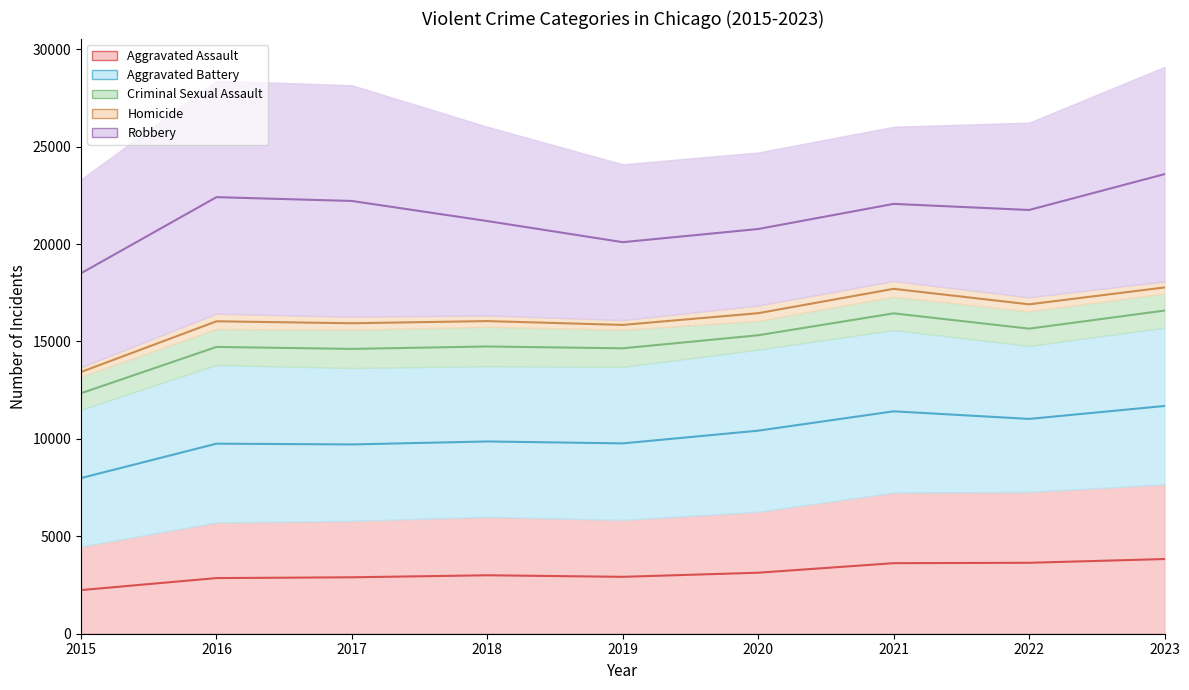

What is the difference between the Robbery (mid) values at 2018 and 2016?

1227.5